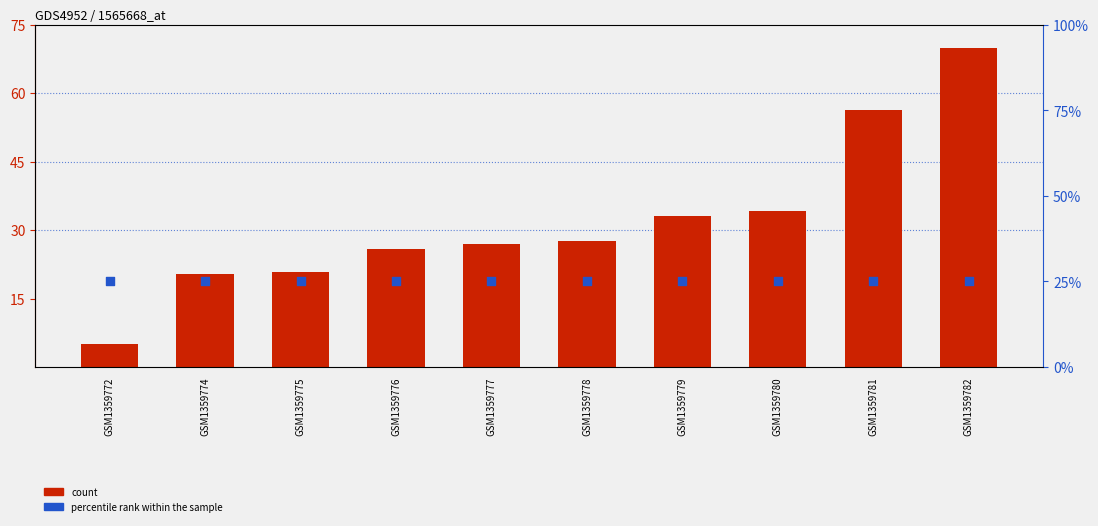

What are all the series names shown in the legend?

count, percentile rank within the sample